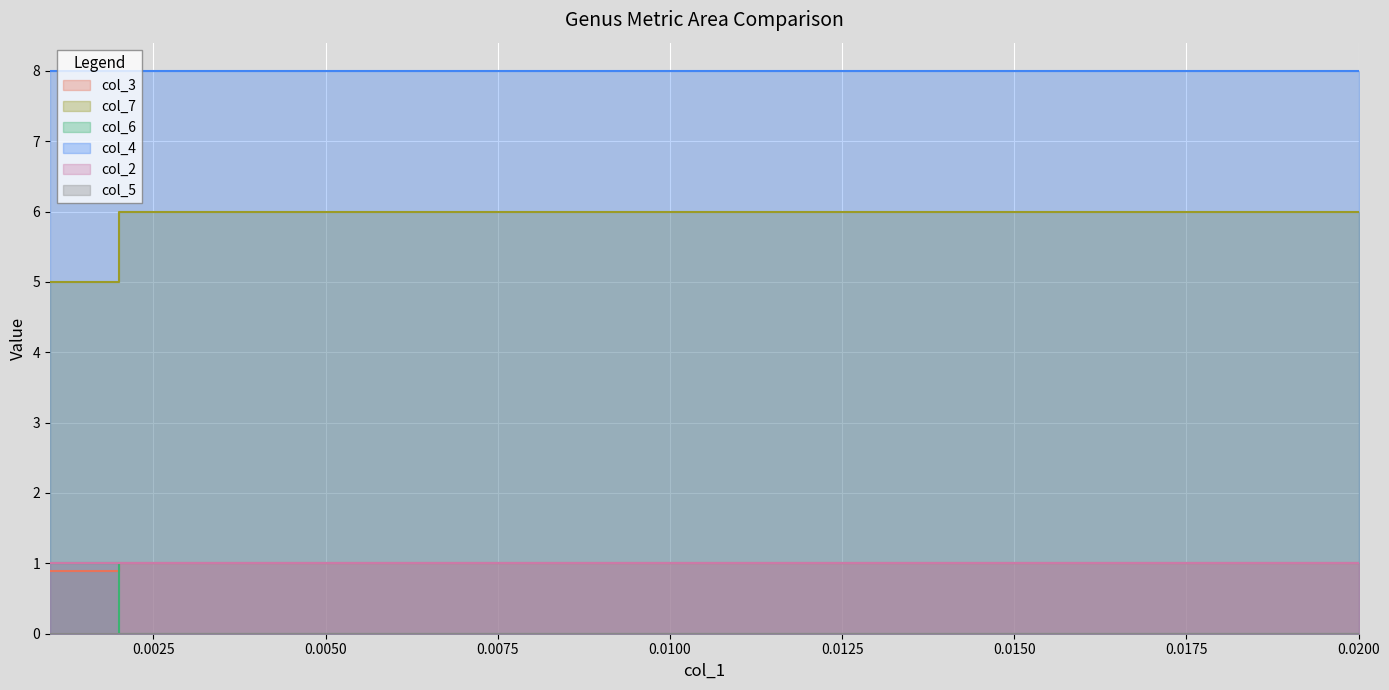

The value of col_7 at 0.004 is 1.3. True or false?

False